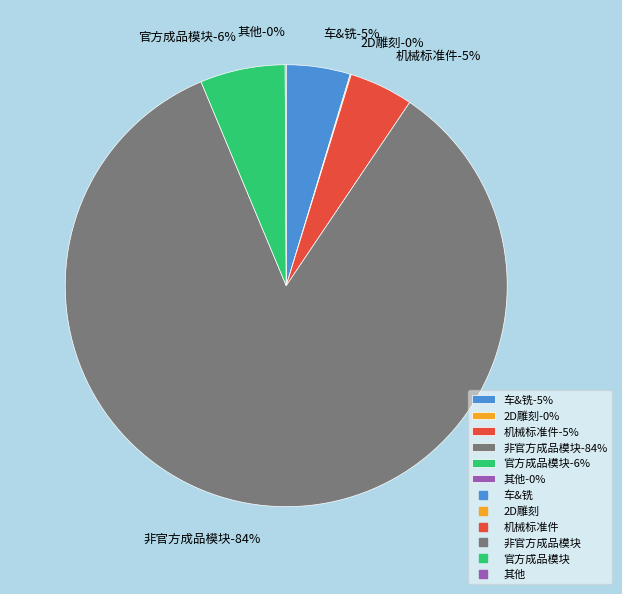

What portion of the pie excludes 机械标准件?

95.3%